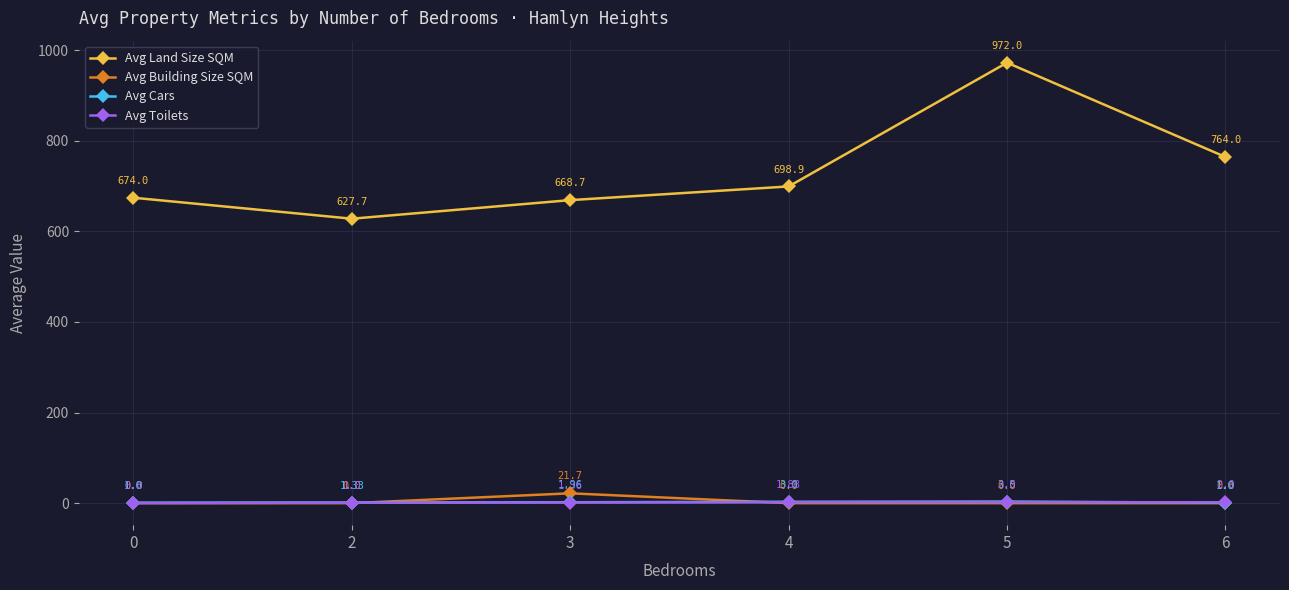

At 4, list the series in order from smallest to largest.

Avg Building Size SQM, Avg Toilets, Avg Cars, Avg Land Size SQM